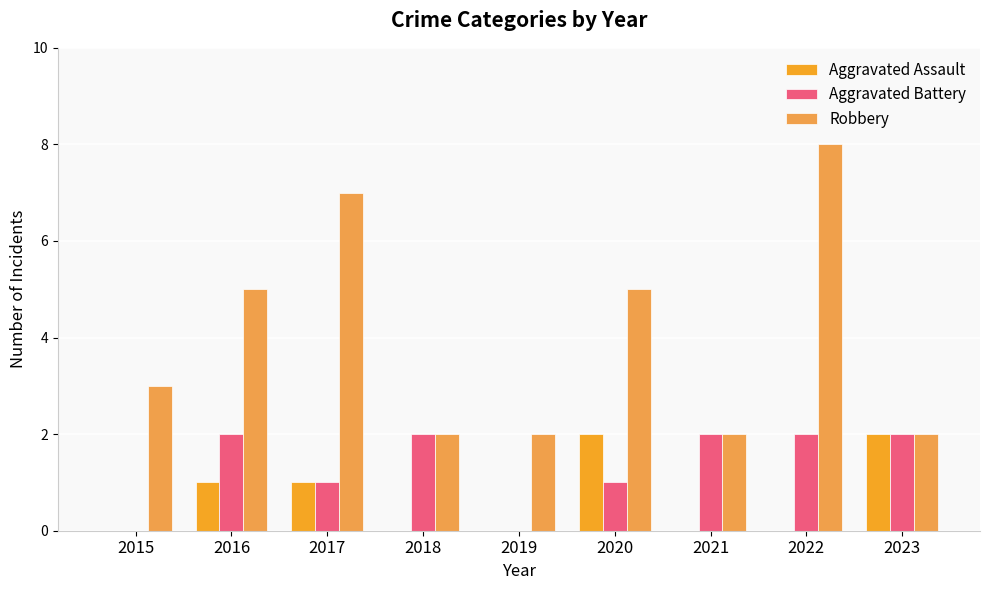

What are all the series names shown in the legend?

Aggravated Assault, Aggravated Battery, Robbery